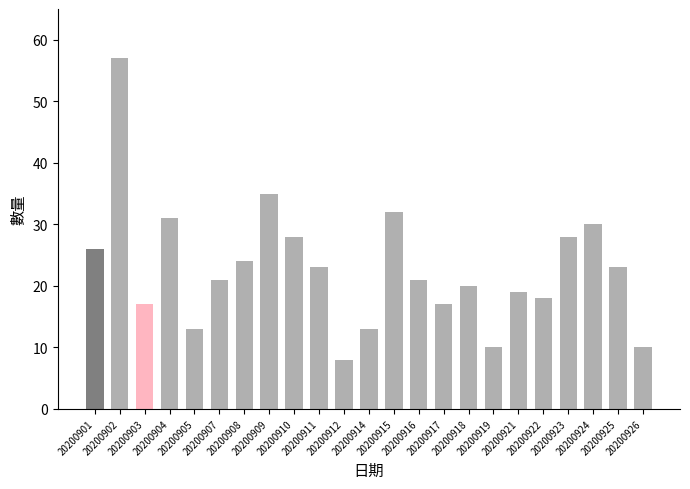

Reading right to left, what are all the values shown in this chart?

20200926=10	20200925=23	20200924=30	20200923=28	20200922=18	20200921=19	20200919=10	20200918=20	20200917=17	20200916=21	20200915=32	20200914=13	20200912=8	20200911=23	20200910=28	20200909=35	20200908=24	20200907=21	20200905=13	20200904=31	20200903=17	20200902=57	20200901=26